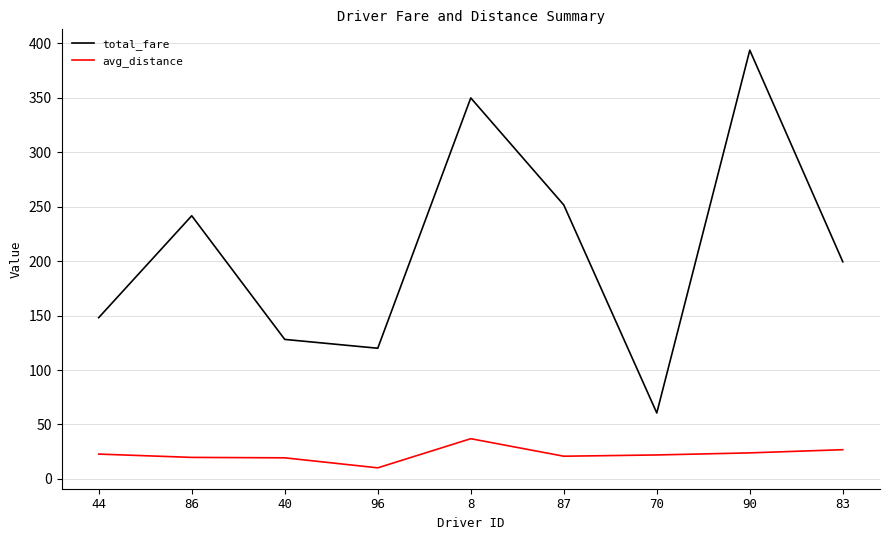

At which category is the sum across all series the highest?

90